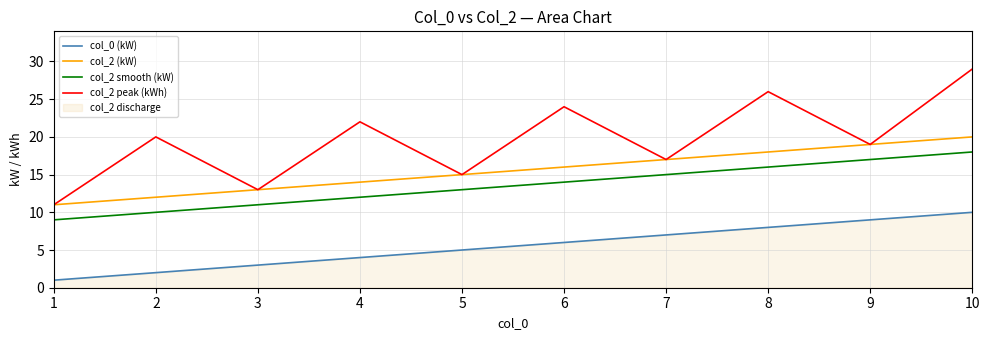

Does the chart have visible grid lines?

Yes